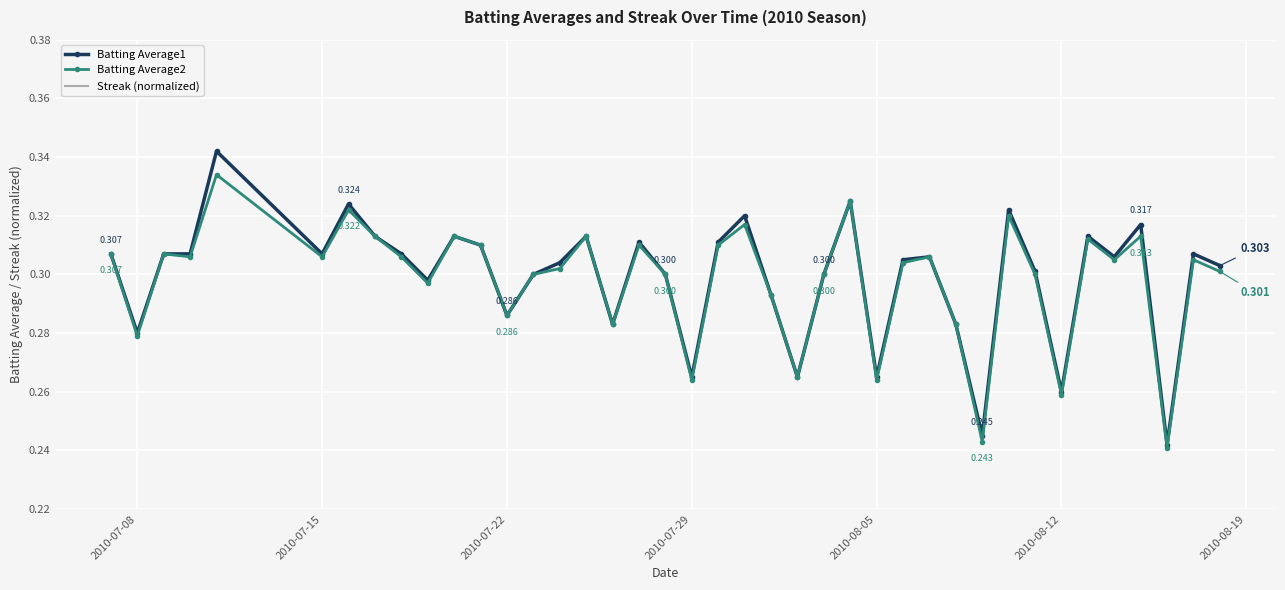

True or false: Batting Average2 and Batting Average1 cross at least once.

False